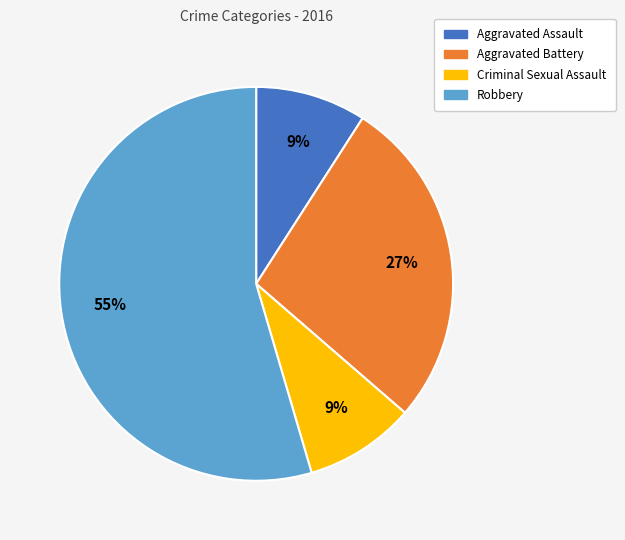

How many segments does this pie chart have?

4